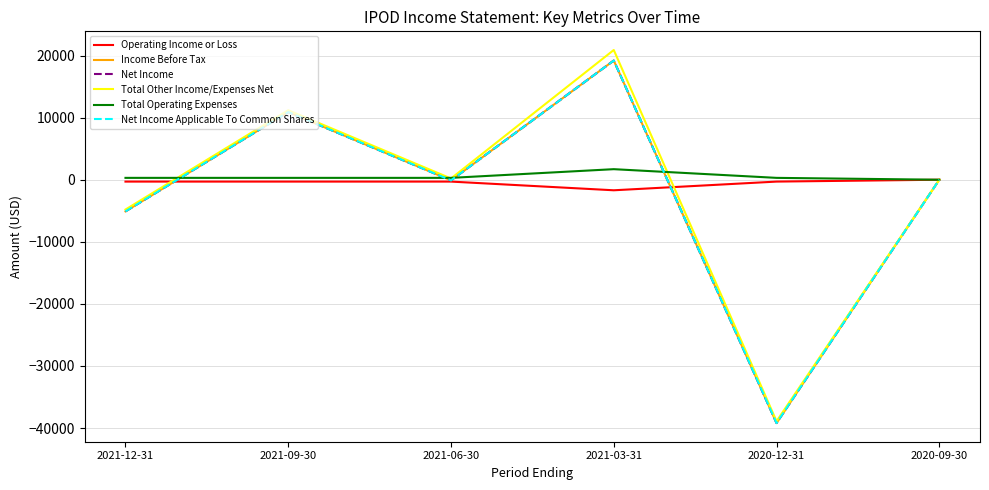

What position from the left is 2020-09-30?

6